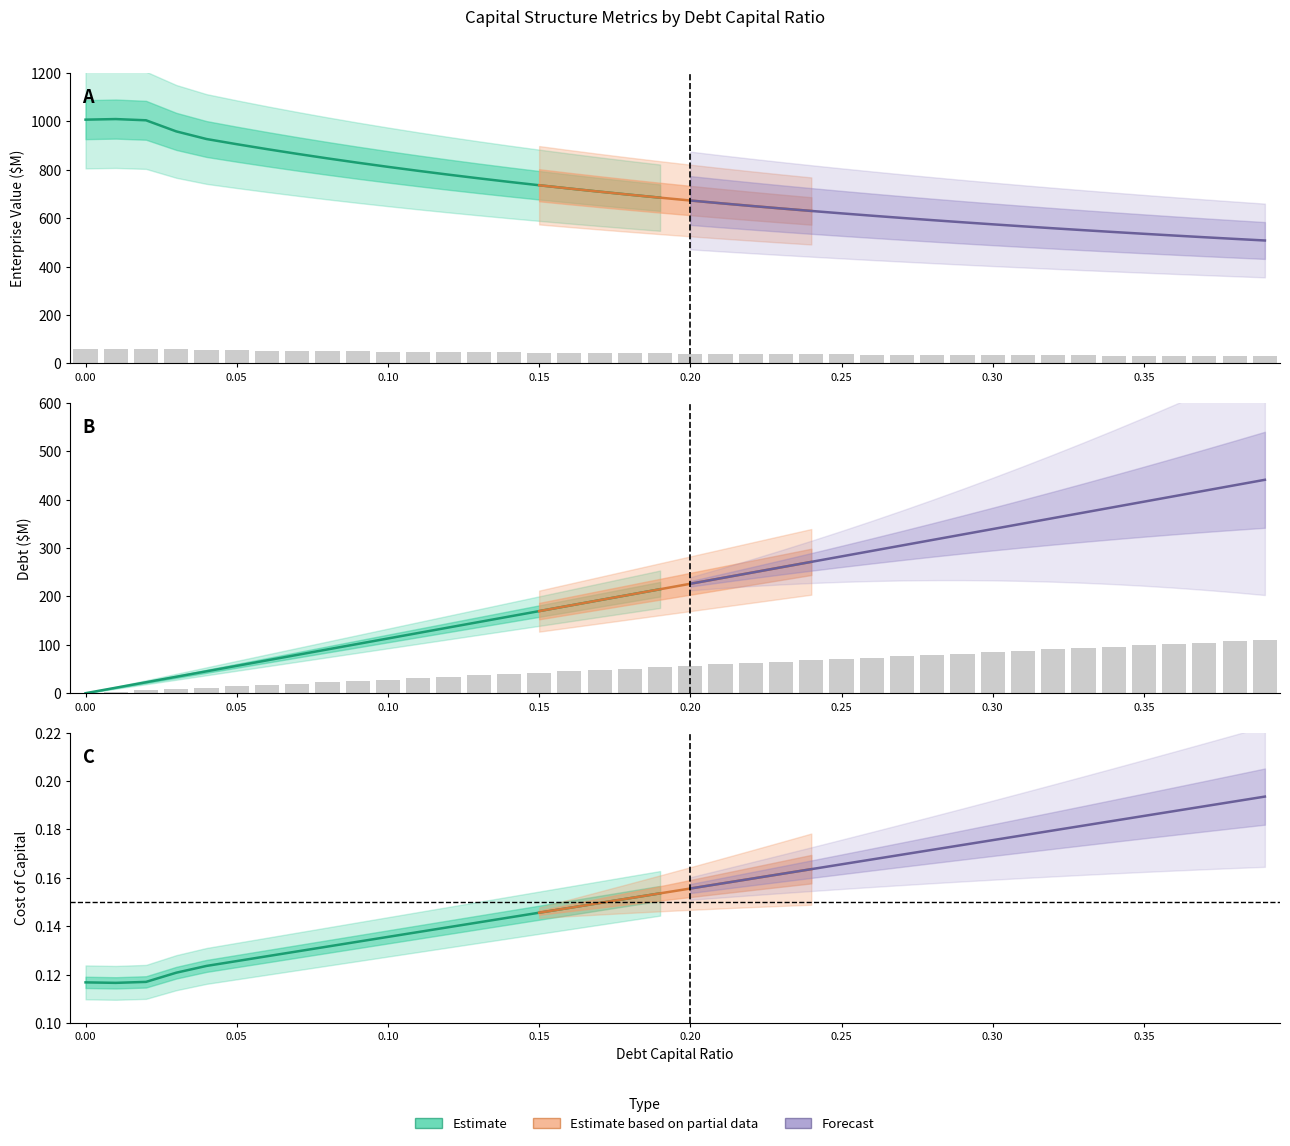

Rank the categories by cost_capital value from highest to lowest.

0.39, 0.38, 0.37, 0.36, 0.35, 0.34, 0.33, 0.32, 0.31, 0.3, 0.29, 0.28, 0.27, 0.26, 0.25, 0.24, 0.23, 0.22, 0.21, 0.2, 0.19, 0.18, 0.17, 0.16, 0.15, 0.14, 0.13, 0.12, 0.11, 0.1, 0.09, 0.08, 0.07, 0.06, 0.05, 0.04, 0.03, 0.02, 0.0, 0.01